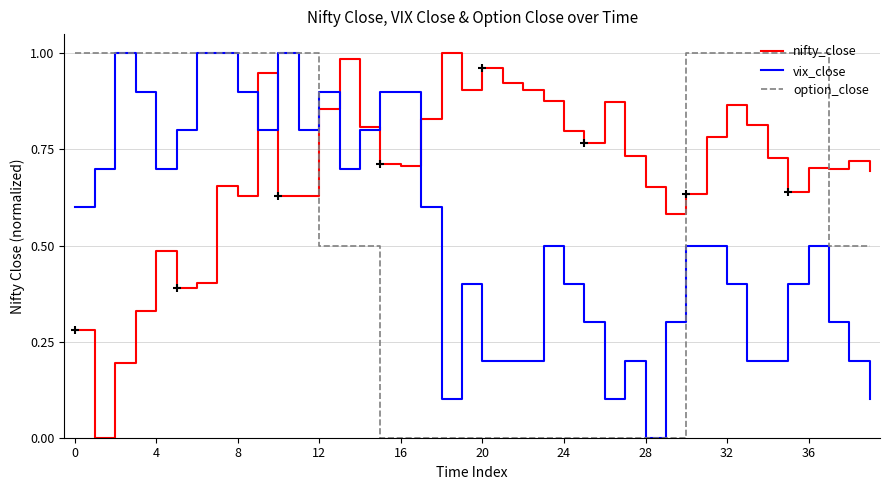

How many intersections are there between nifty_close and option_close?

3